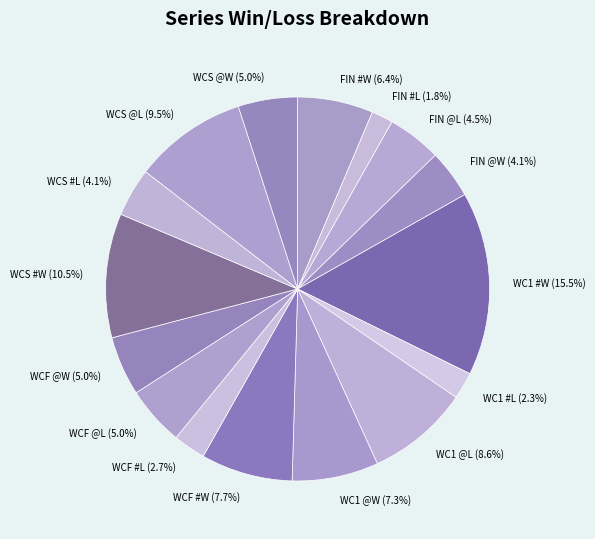

Which category has the biggest portion of the pie?

WC1 #W